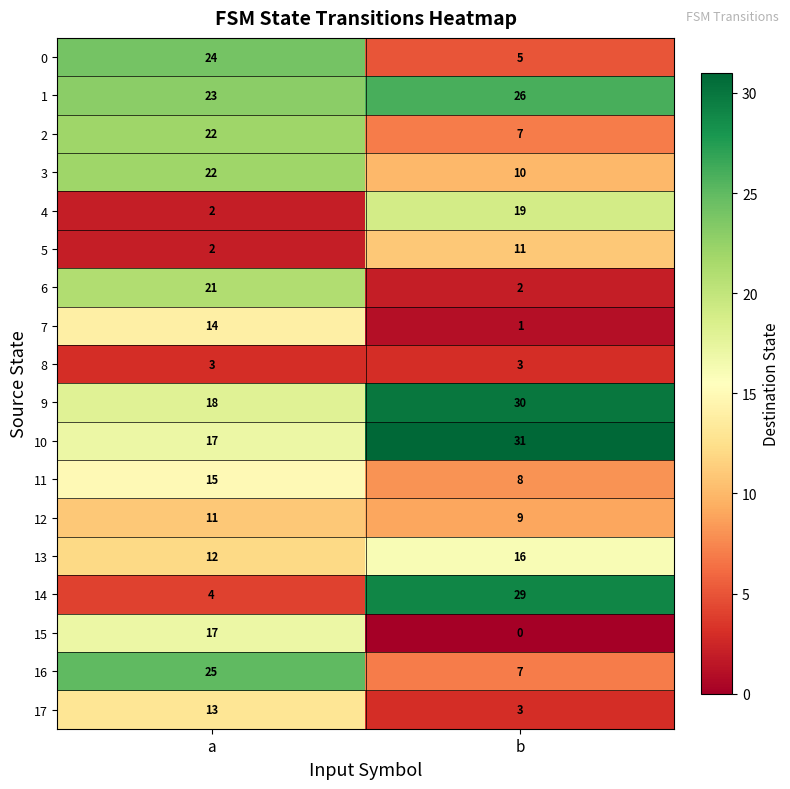

What is the total value across all series at b?

217